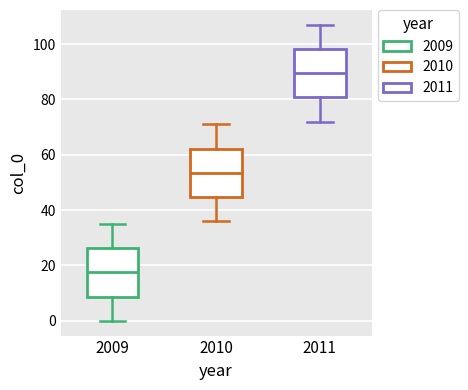

Where is the lower edge of the box at x = 2010 on the y-axis? The values are not printed on the chart, so give them approximately, as read against the axis.

44